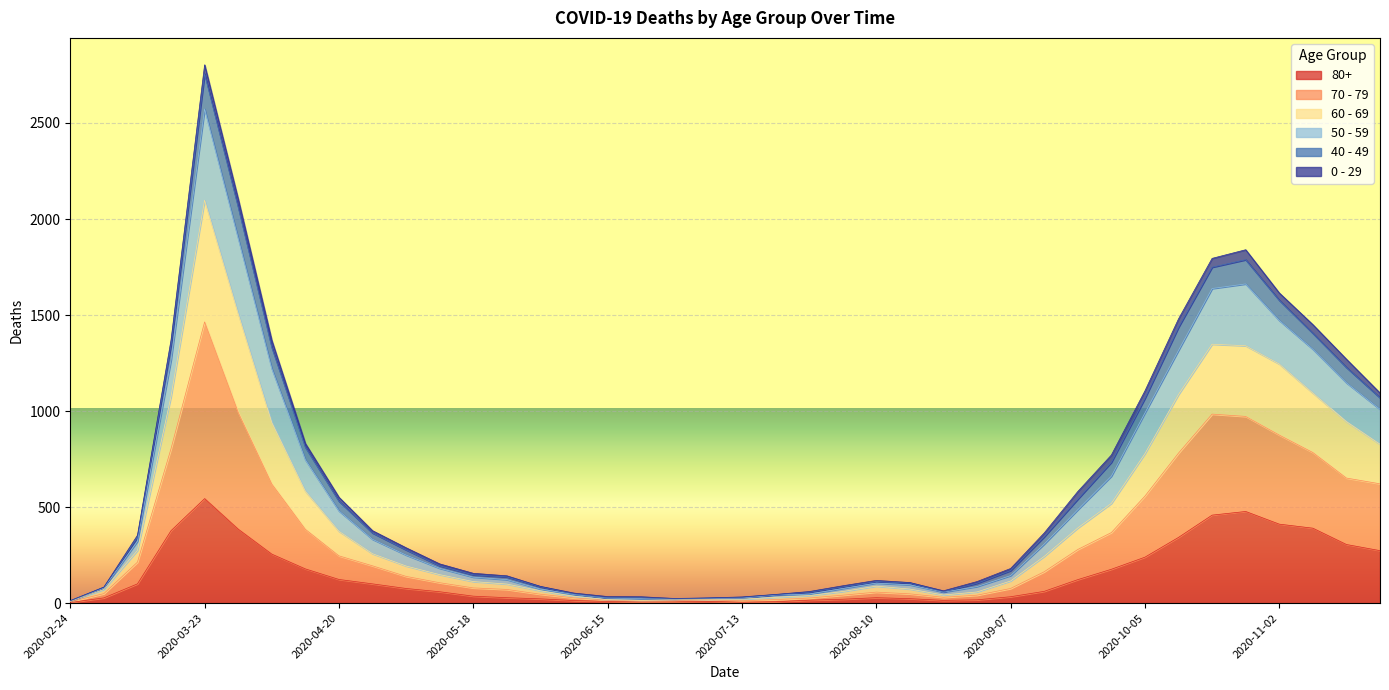

Which category has the highest value in the 80+ series?

2020-03-23